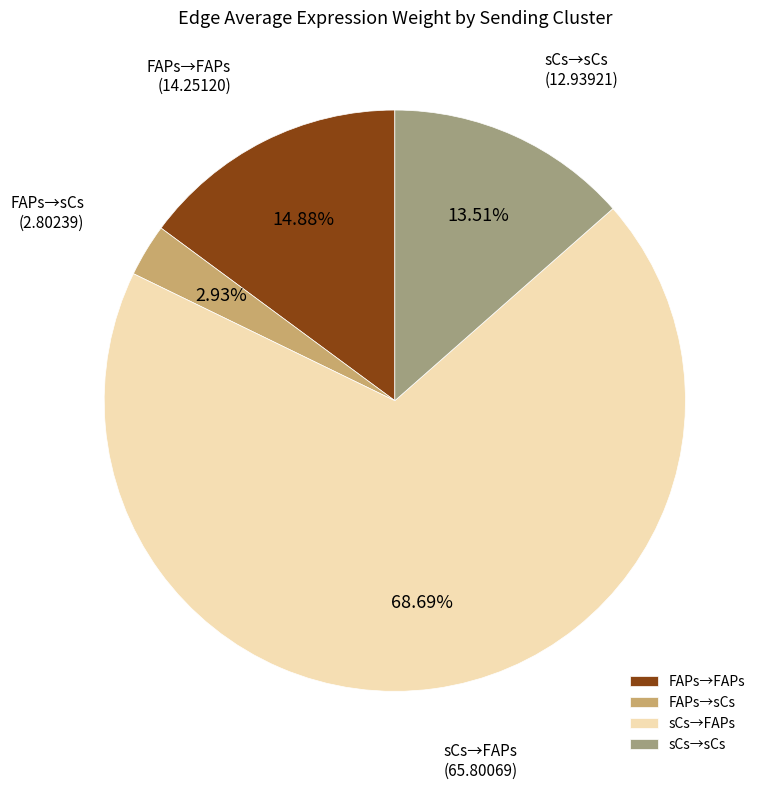

What is the ratio of the value at sCs→FAPs to the value at FAPs→FAPs?

4.6